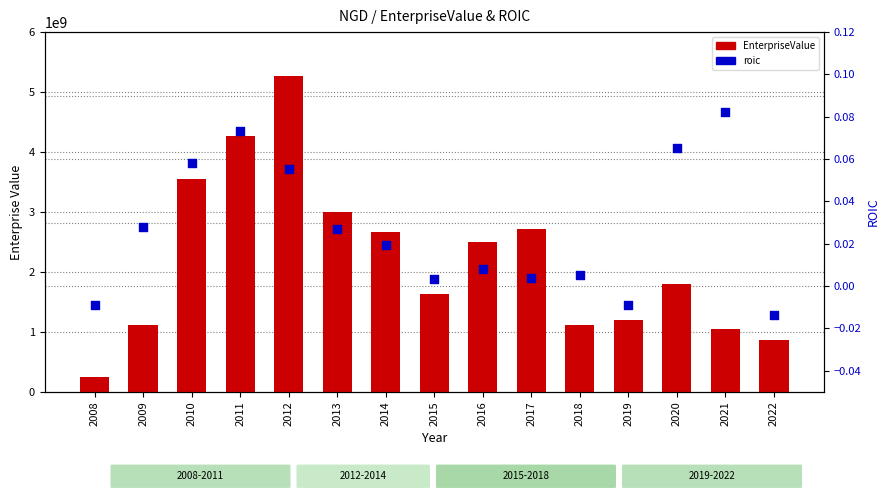

Which series contains the lowest Y value?

roic